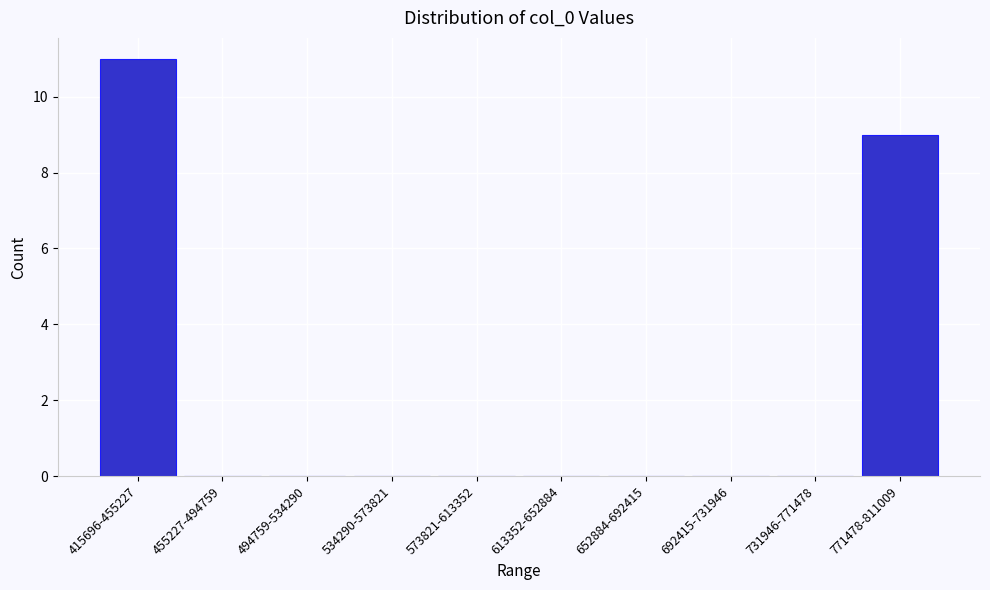

Reading left to right, transcribe all the data shown in this chart.

415696-455227=11	455227-494759=0	494759-534290=0	534290-573821=0	573821-613352=0	613352-652884=0	652884-692415=0	692415-731946=0	731946-771478=0	771478-811009=9